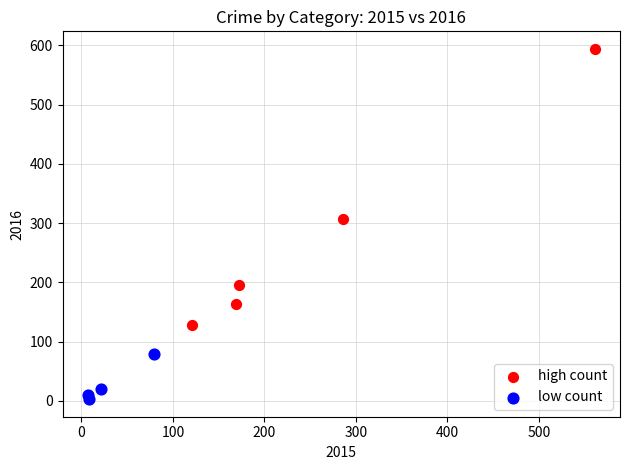

Which series has the widest spread of Y values?

high count